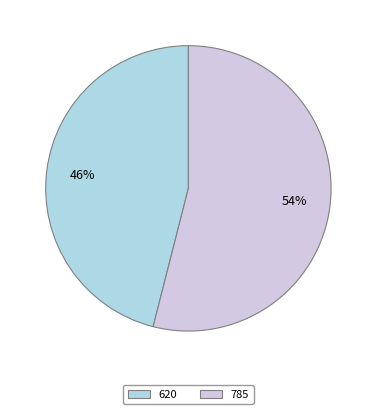

The 785 slice represents 64% of the pie. True or false?

False